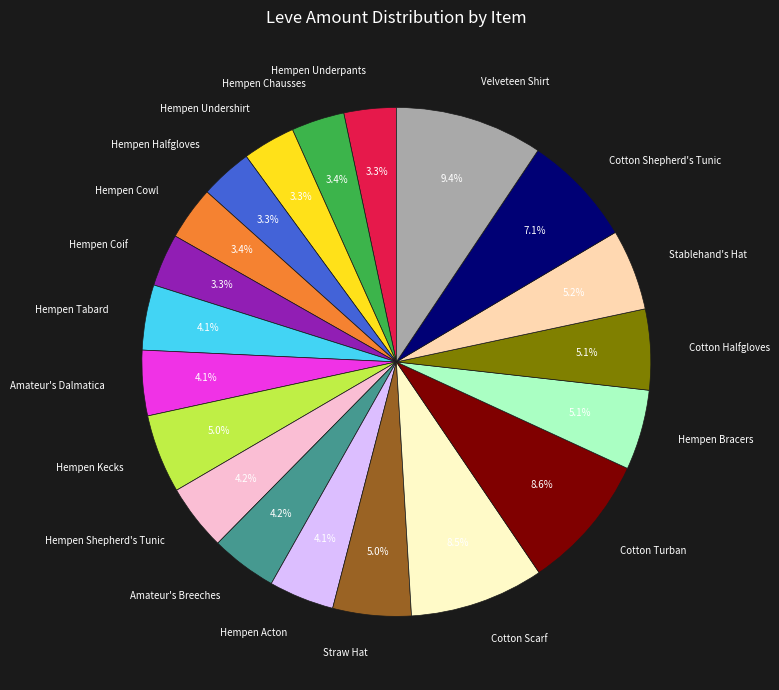

Does Hempen Acton represent more than half of the total?

No